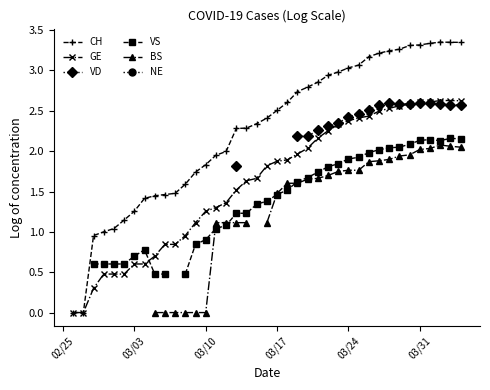

Does the chart display data point markers on the line(s)?

Yes